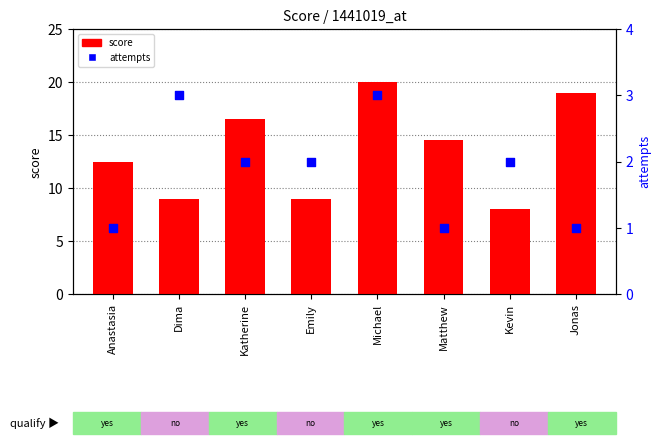

At which category is the sum across all series the highest?

Michael